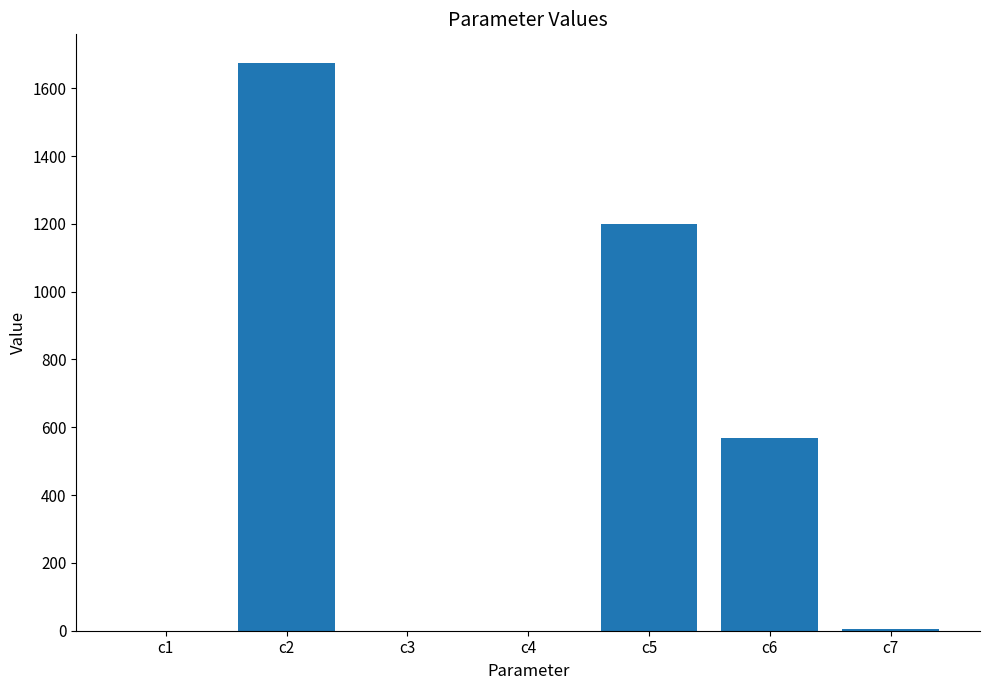

The value at c3 is 0.0. True or false?

True